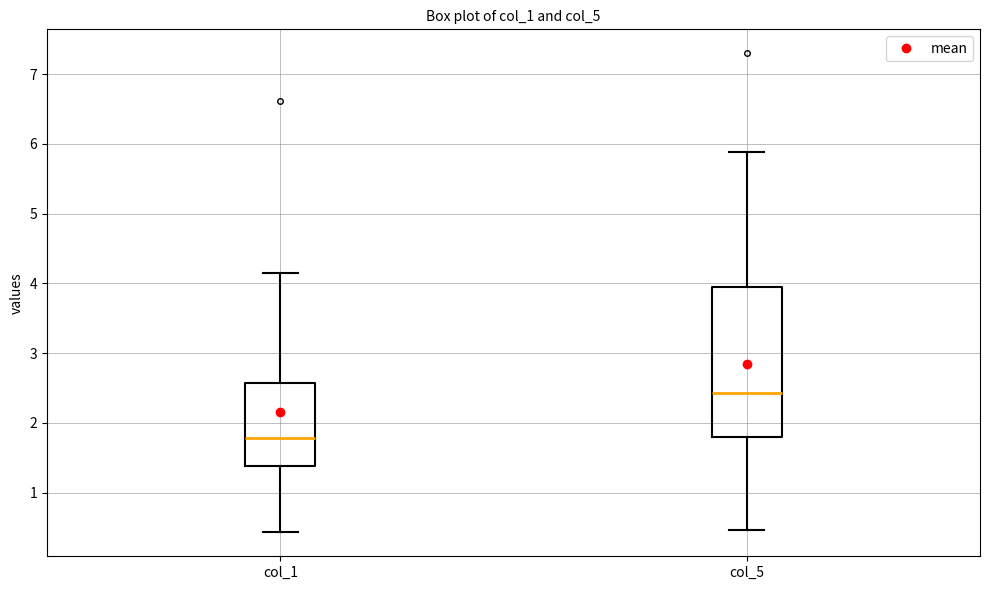

Comparing the boxes themselves (not the whiskers), which one is the tallest?

col_5